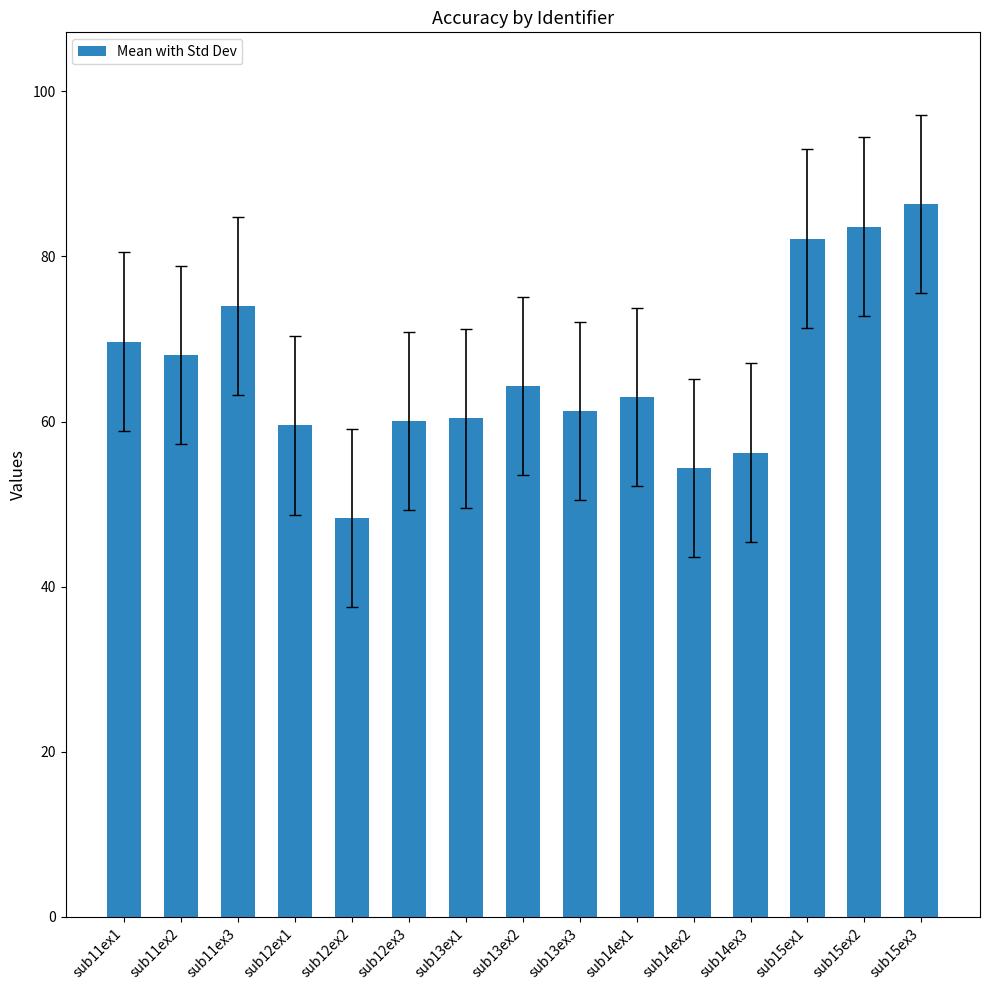

How many values are below 62?

7